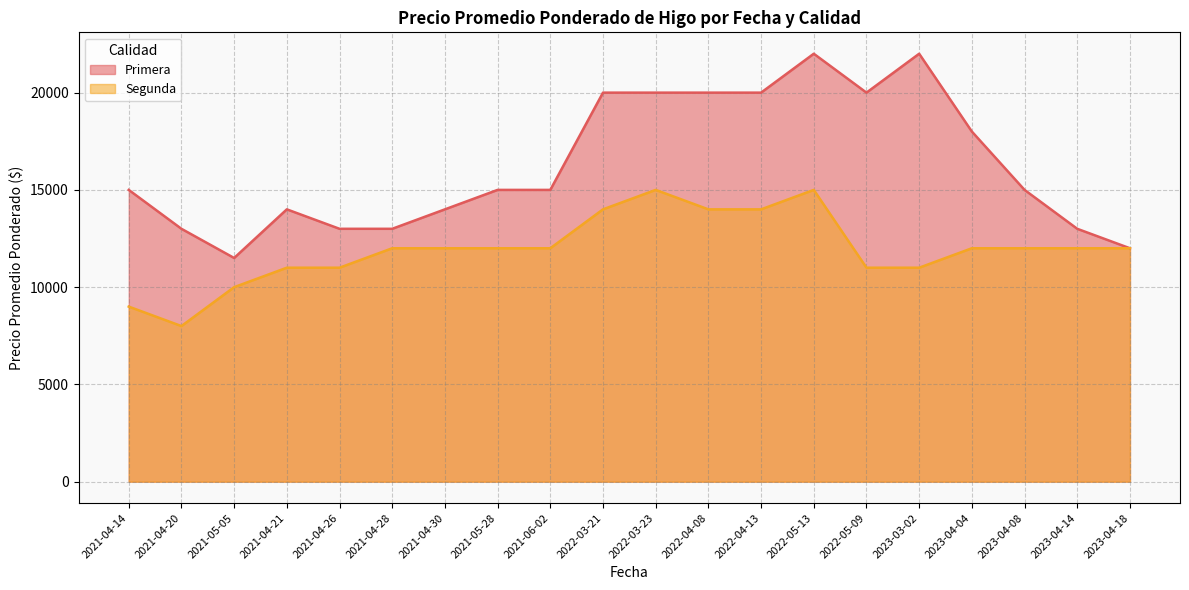

Is the value of Primera at 2021-05-28 greater than the value of Segunda at 2021-04-28?

Yes